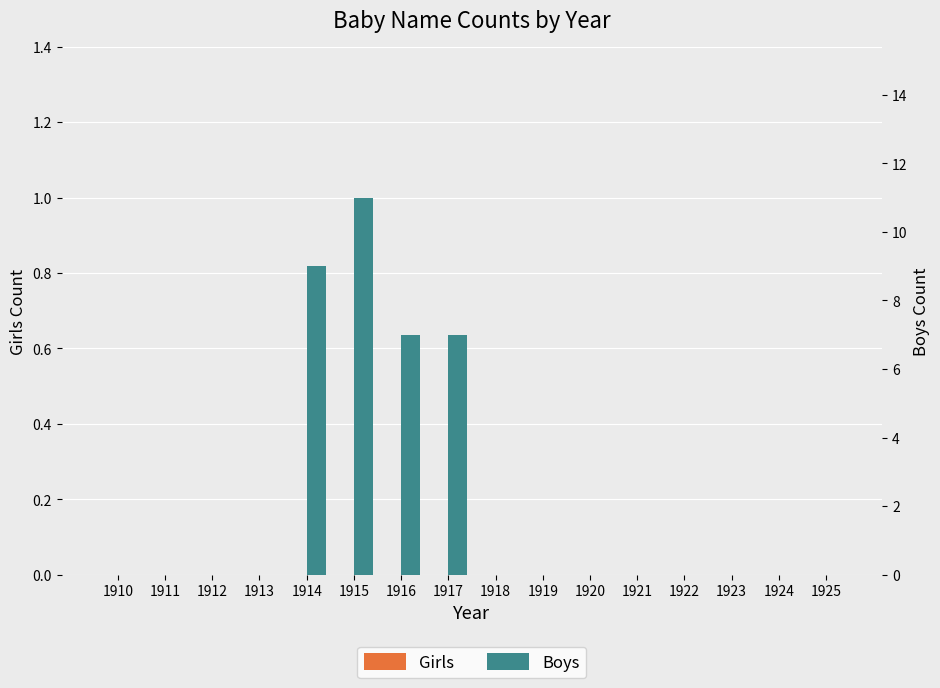

At which label is Boys closest to 5?

1916